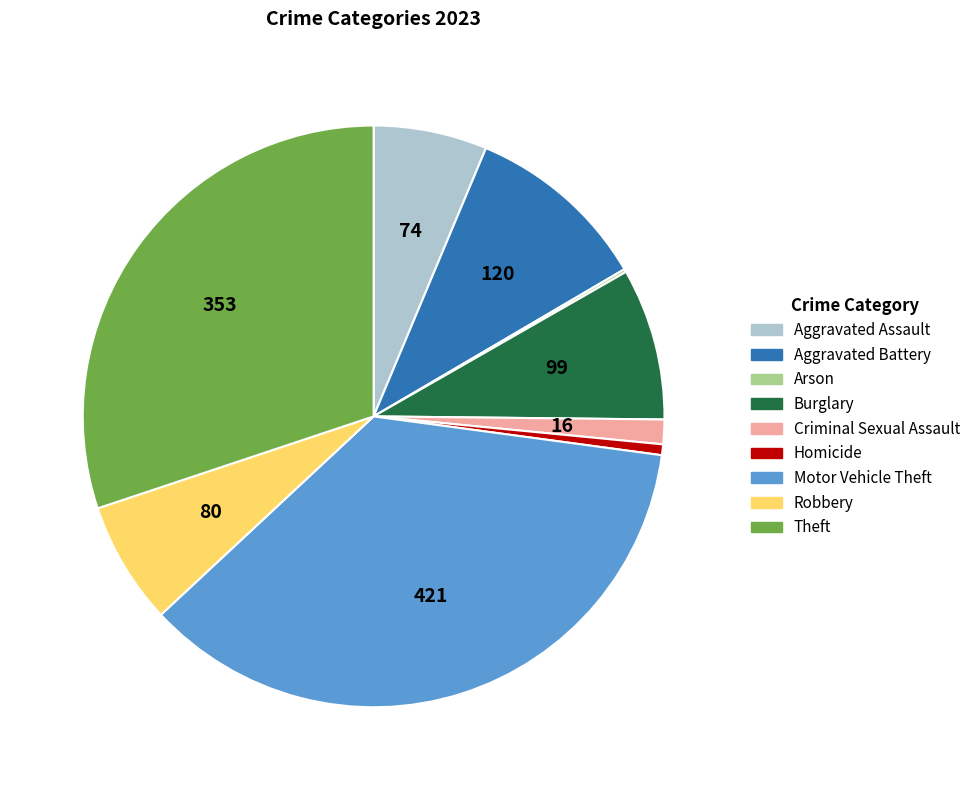

Do Burglary and Robbery together represent more than half of the pie?

No